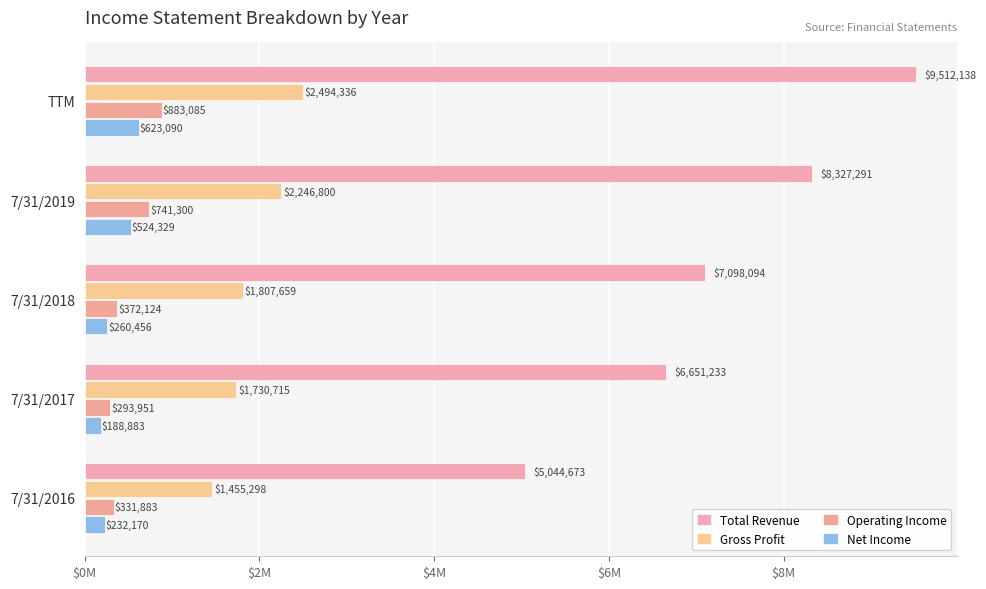

Which category has the highest value across all series?

TTM